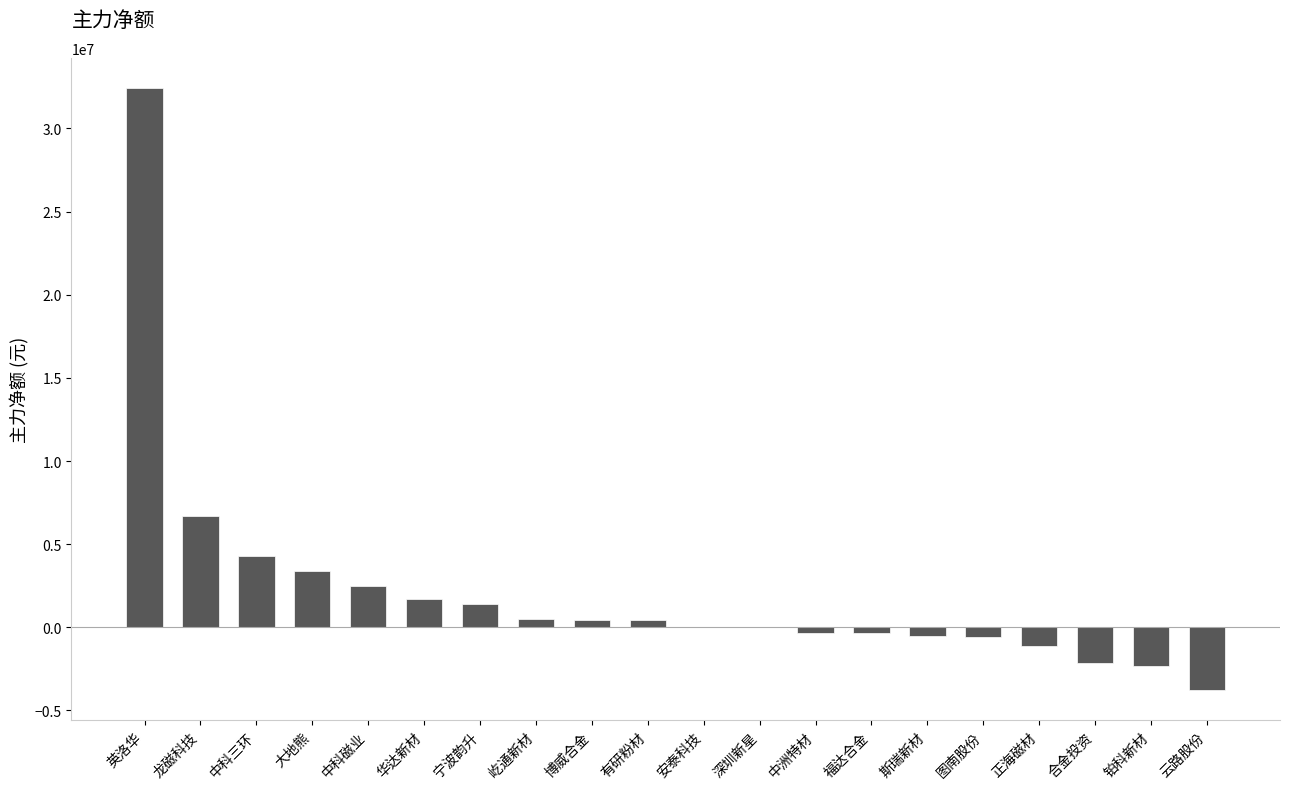

Where is the data nearest to the value 14332302?

龙磁科技